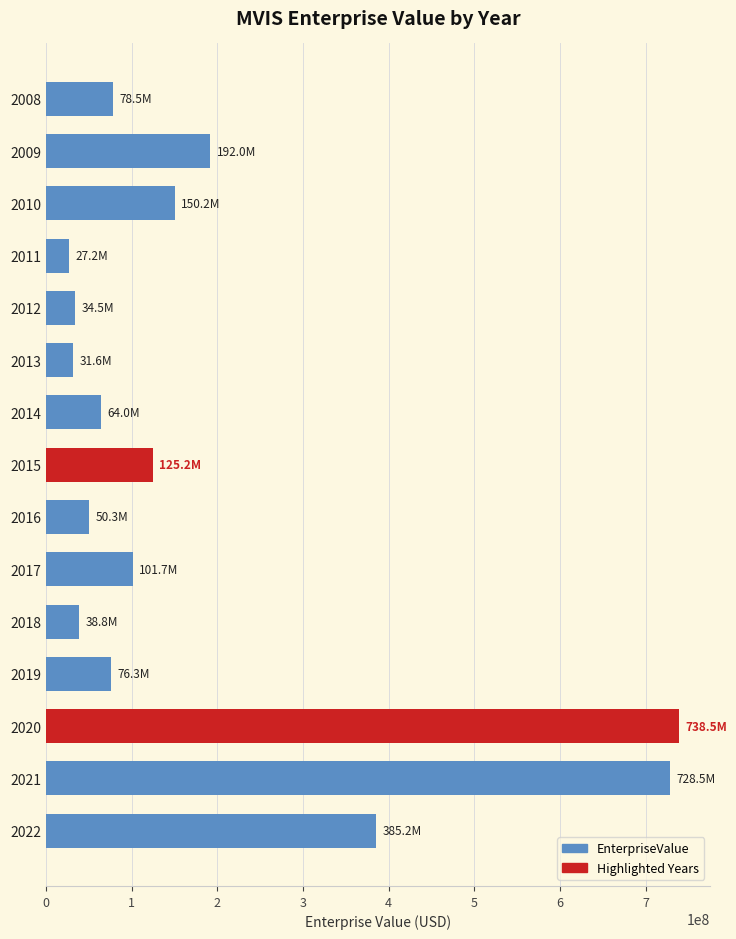

What is the sum of all values?

2822546998.9